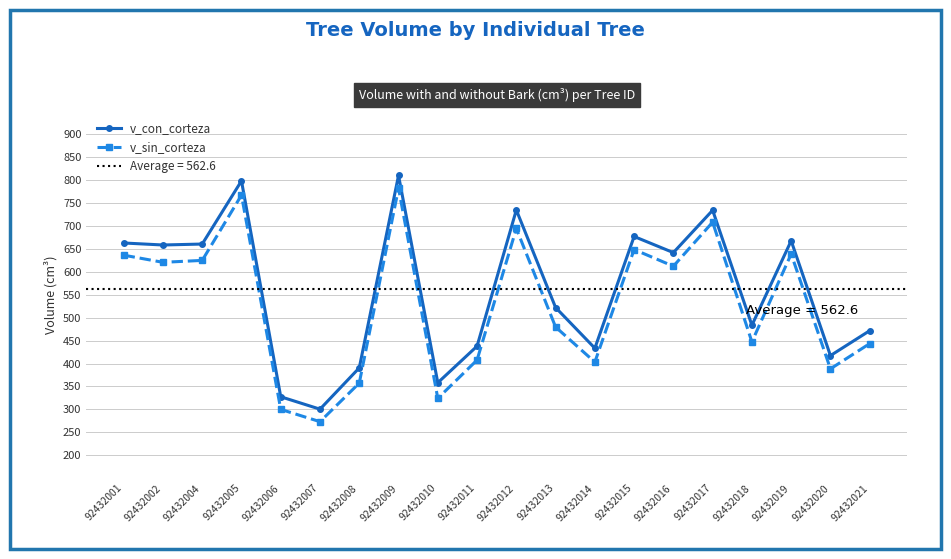

The value of v_sin_corteza at 92432012 is 694.8. True or false?

True